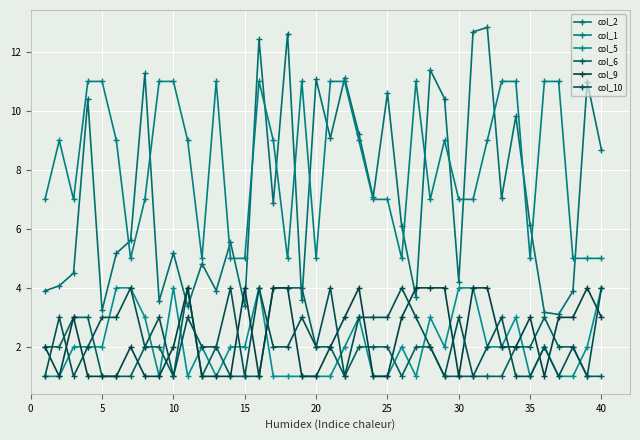

True or false: col_9 has more than 2 interior local peaks.

True